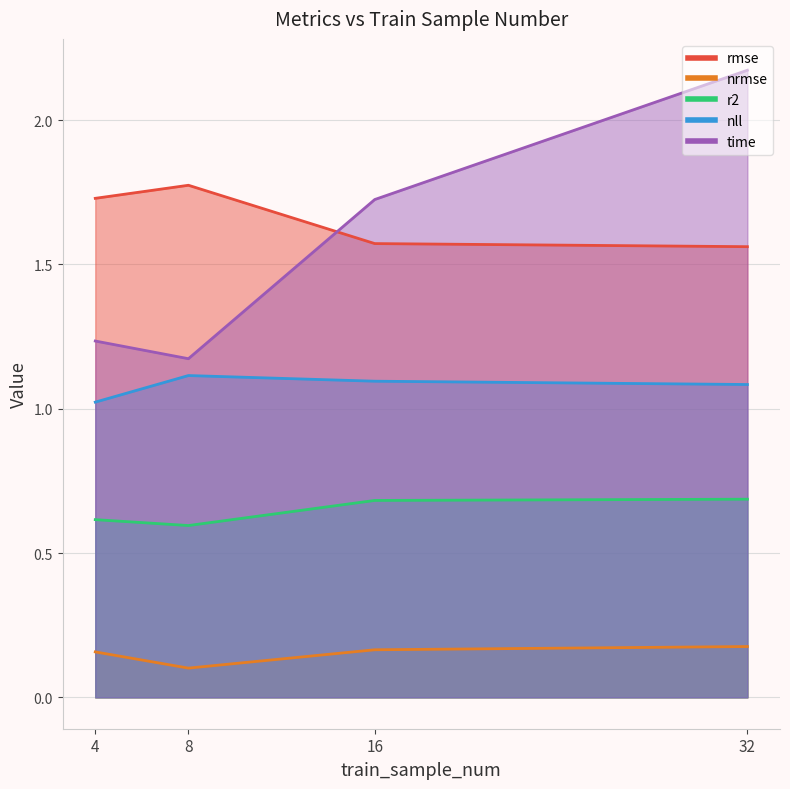

What is the value of the time point at the 4th from the left?

2.2